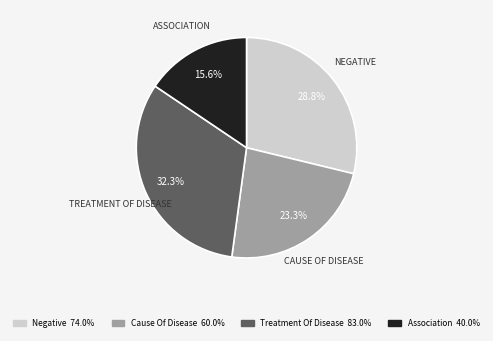

Count the number of slices in the pie.

4